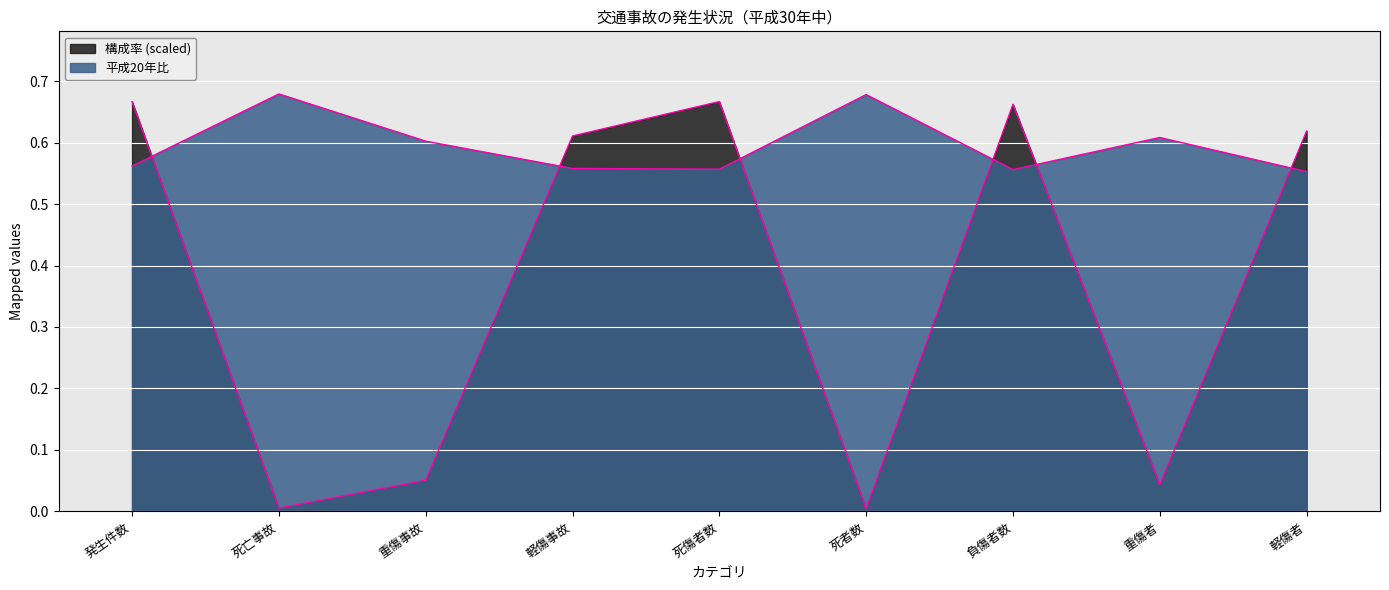

What is the sum of all 構成率 values?

3.3